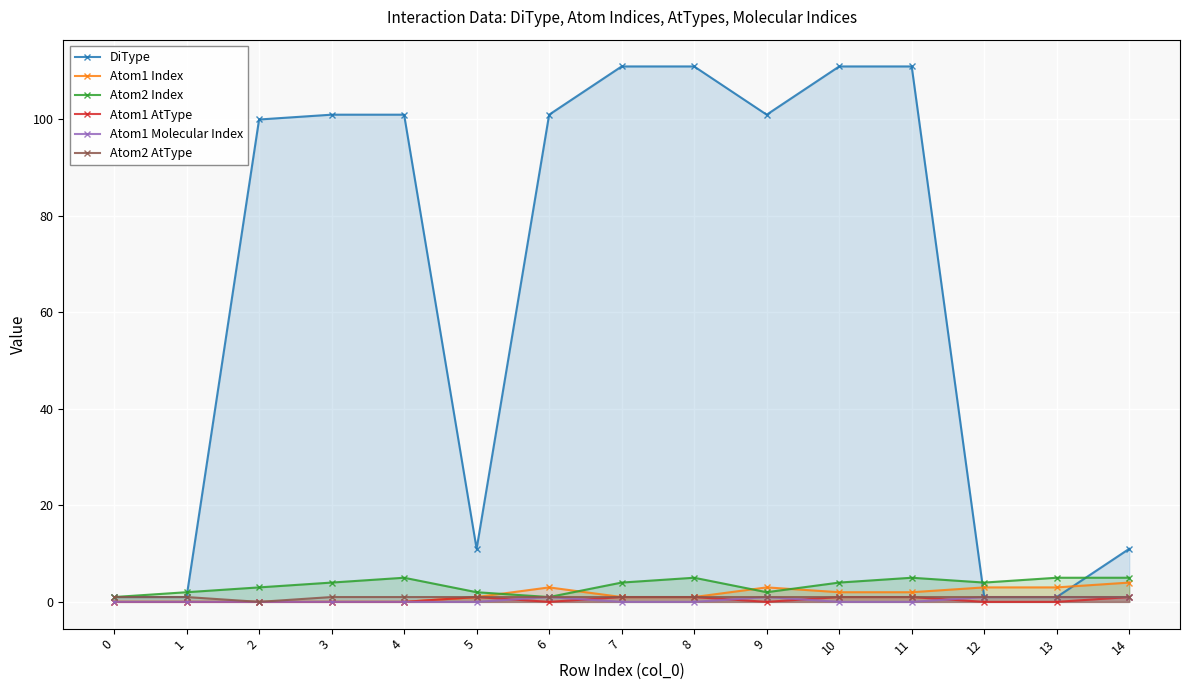

True or false: Atom2 Index and Atom2 AtType intersect in this chart.

False